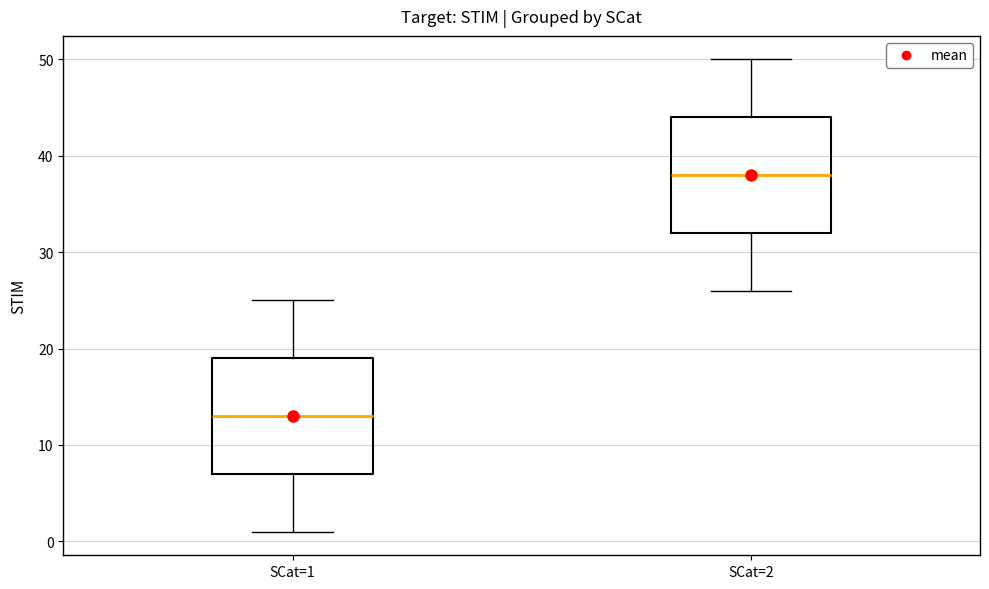

Reading left to right, transcribe this box plot: for each box, give where its median line is, the range the box spans, and where its two whiskers end, as read against the y-axis. The values are not printed on the chart, so give them approximately, as read against the axis.

SCat=1: median 13, box 7 to 19, whiskers 1 to 25
SCat=2: median 38, box 32 to 44, whiskers 26 to 50